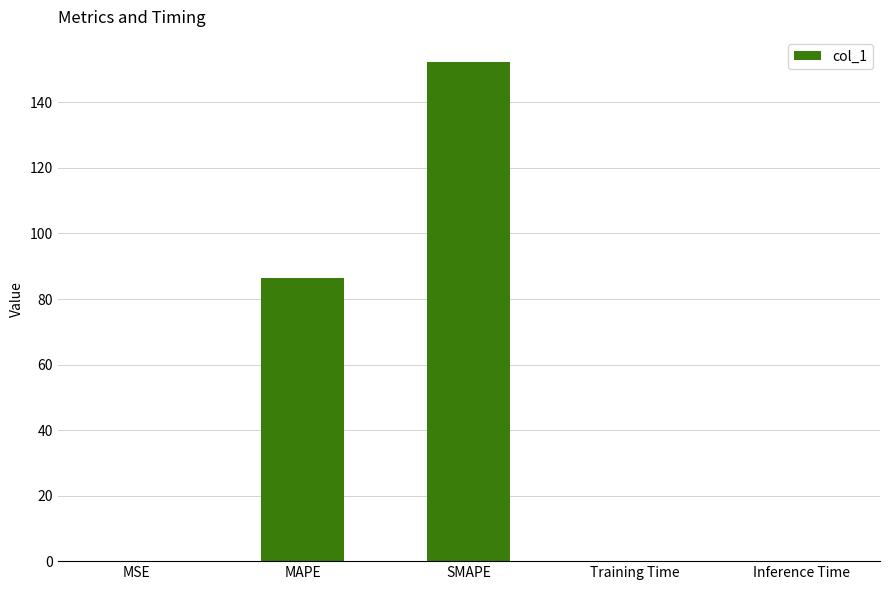

True or false: the data shows 152.4 at SMAPE.

True